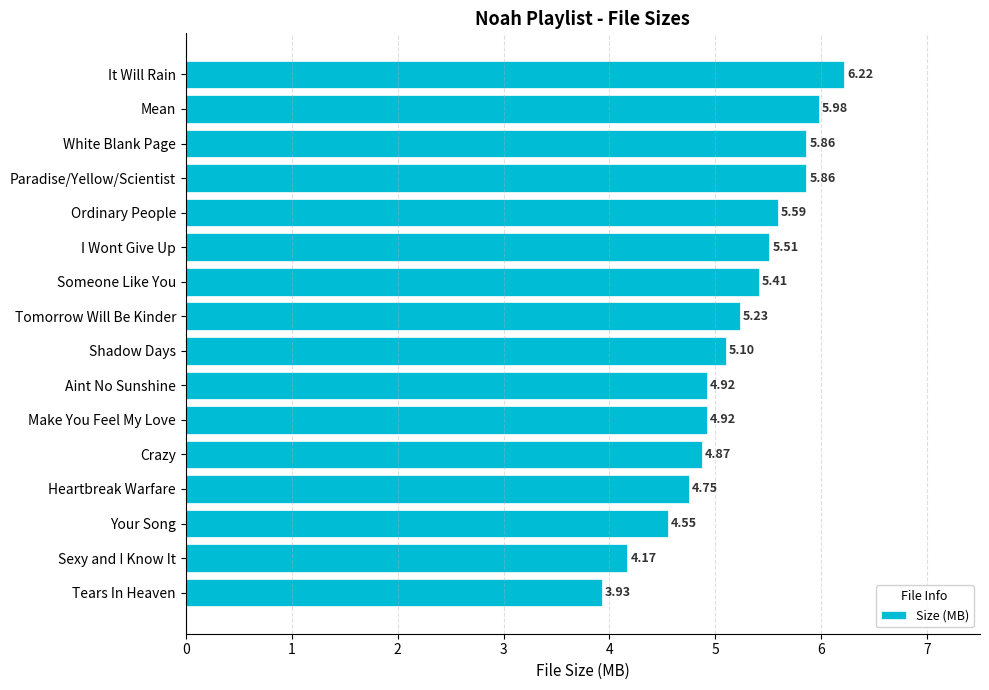

What is the label of the 11th bar from the bottom?

I Wont Give Up